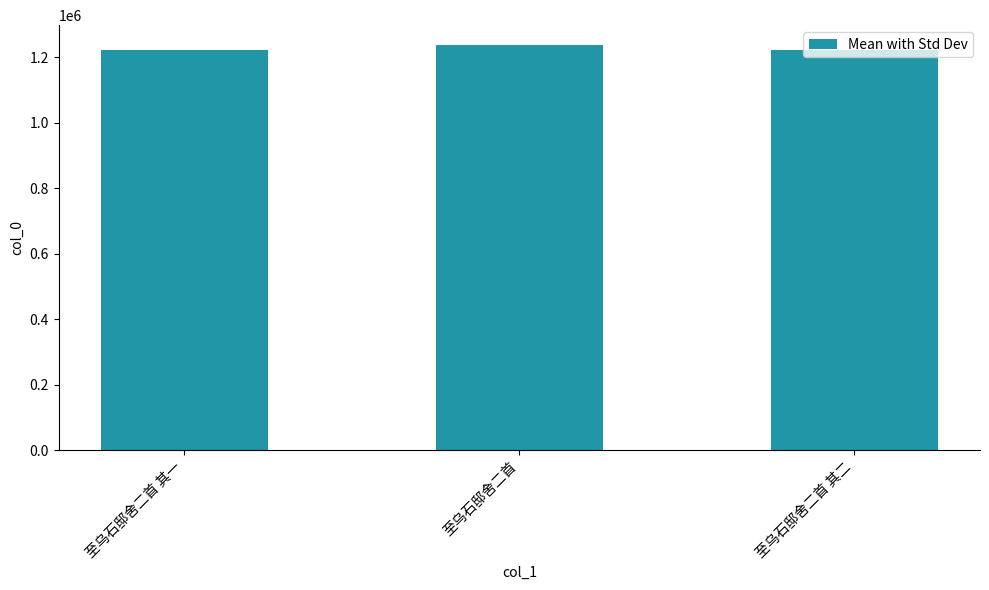

What is the value of the 2nd bar from the left?

1236801